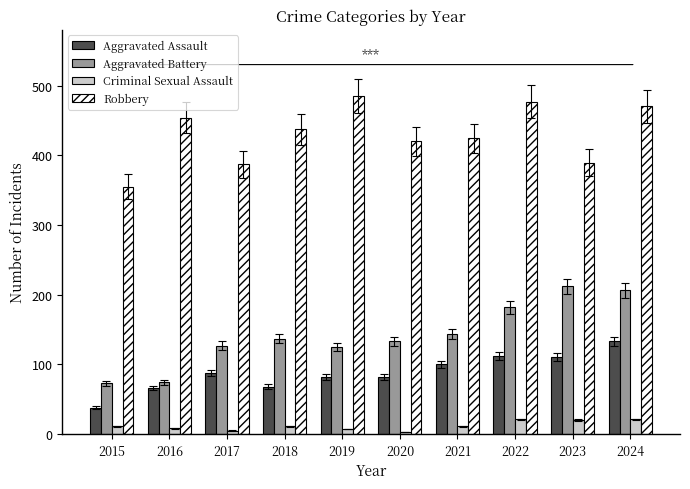

What is the sum of the Aggravated Assault values at 2024 and 2021?

233